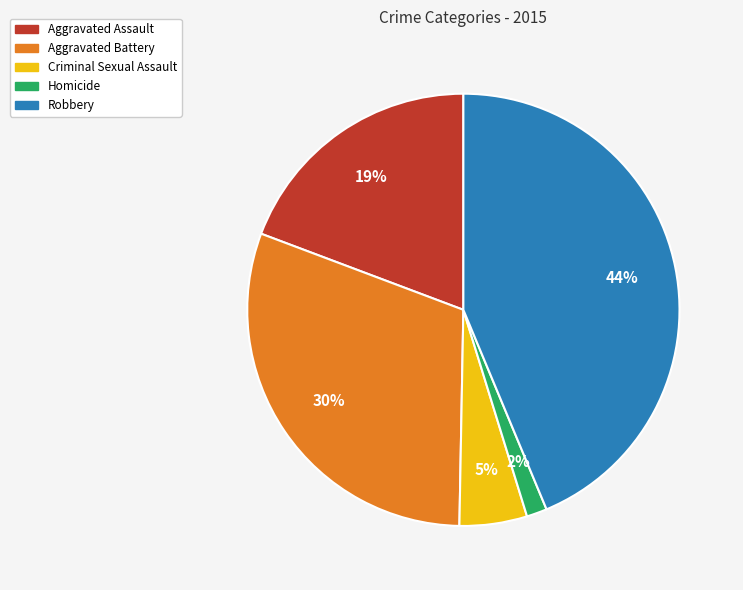

Do Homicide and Criminal Sexual Assault together represent more than half of the pie?

No